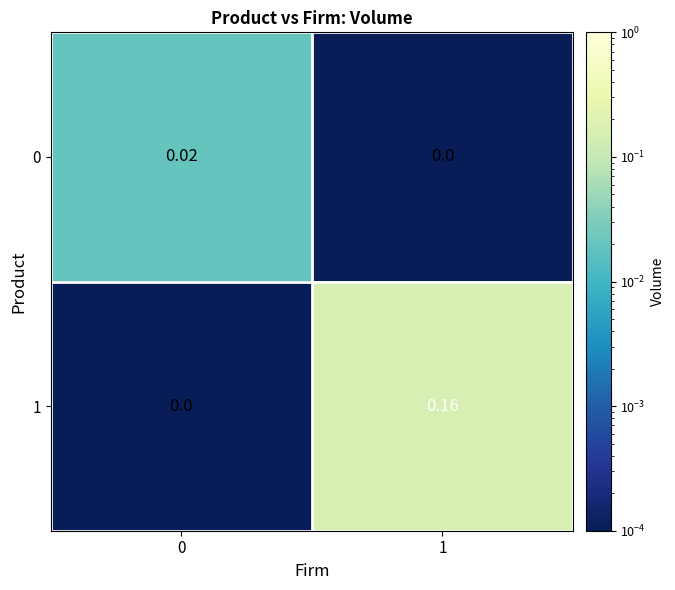

Is the value of 0 at 0 greater than the value of 1 at 0?

Yes